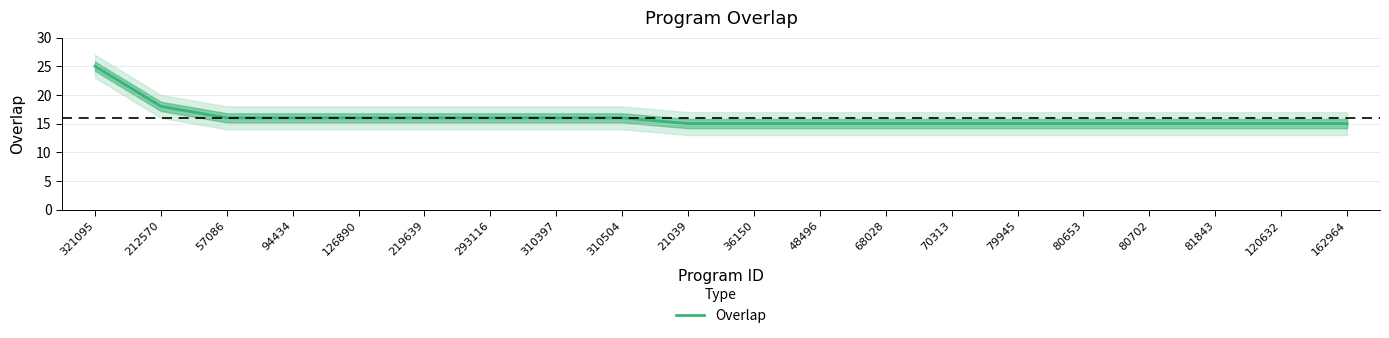

Reading left to right, list all the values displayed in this chart.

25	18	16	16	16	16	16	16	16	15	15	15	15	15	15	15	15	15	15	15